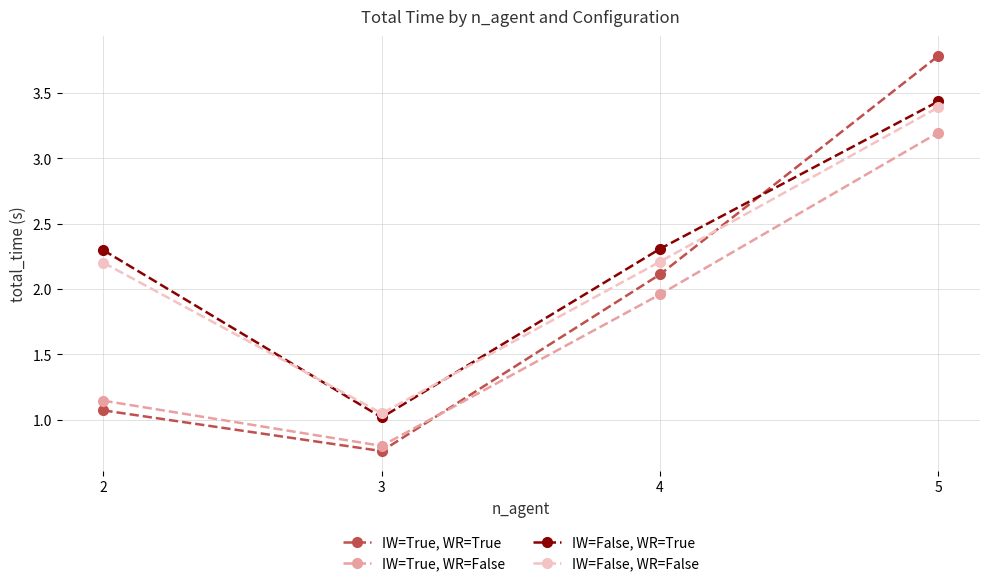

Which category has the highest value across all series?

5